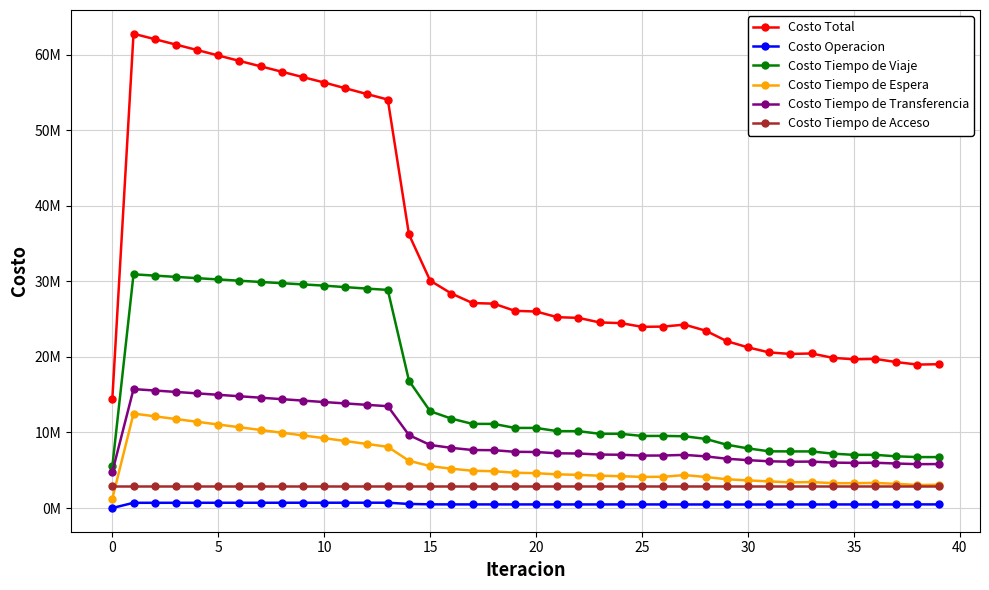

Does the chart have visible grid lines?

Yes